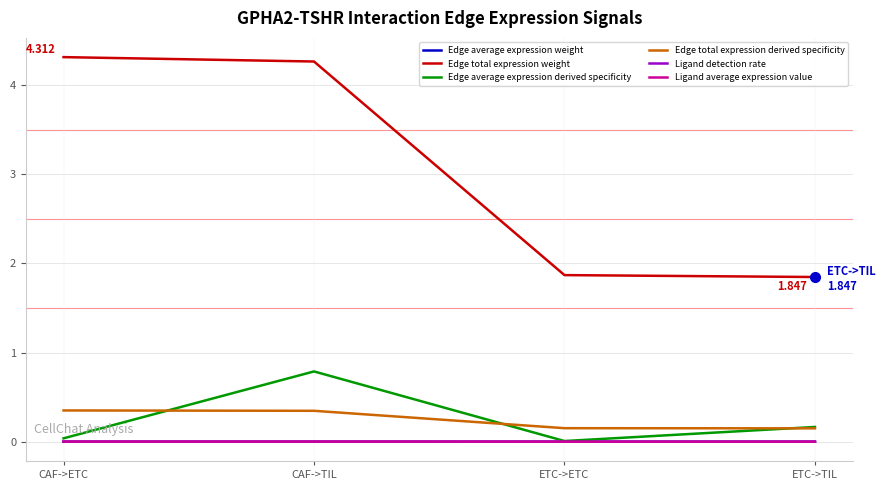

What position from the left is ETC->ETC?

3